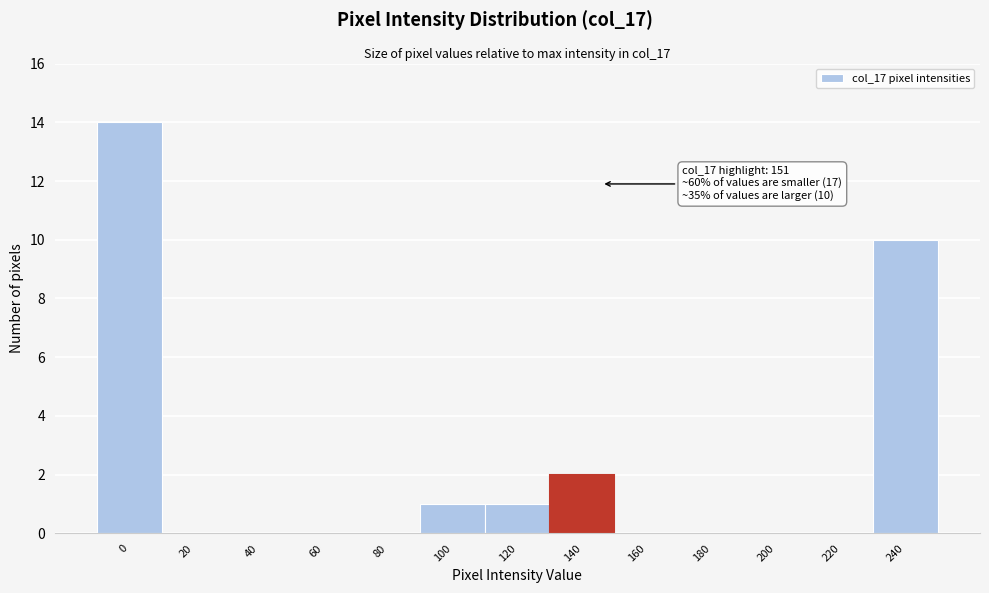

Reading left to right, transcribe all the data shown in this chart.

0=14	20=0	40=0	60=0	80=0	100=1	120=1	140=2	160=0	180=0	200=0	220=0	240=10